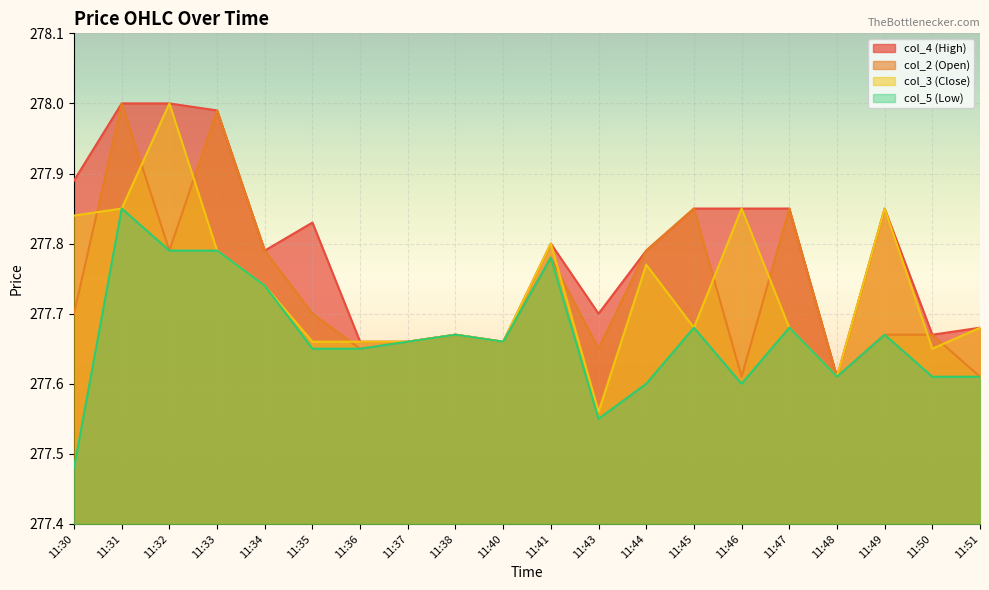

At which category does col_5 reach its first local valley?

11:40